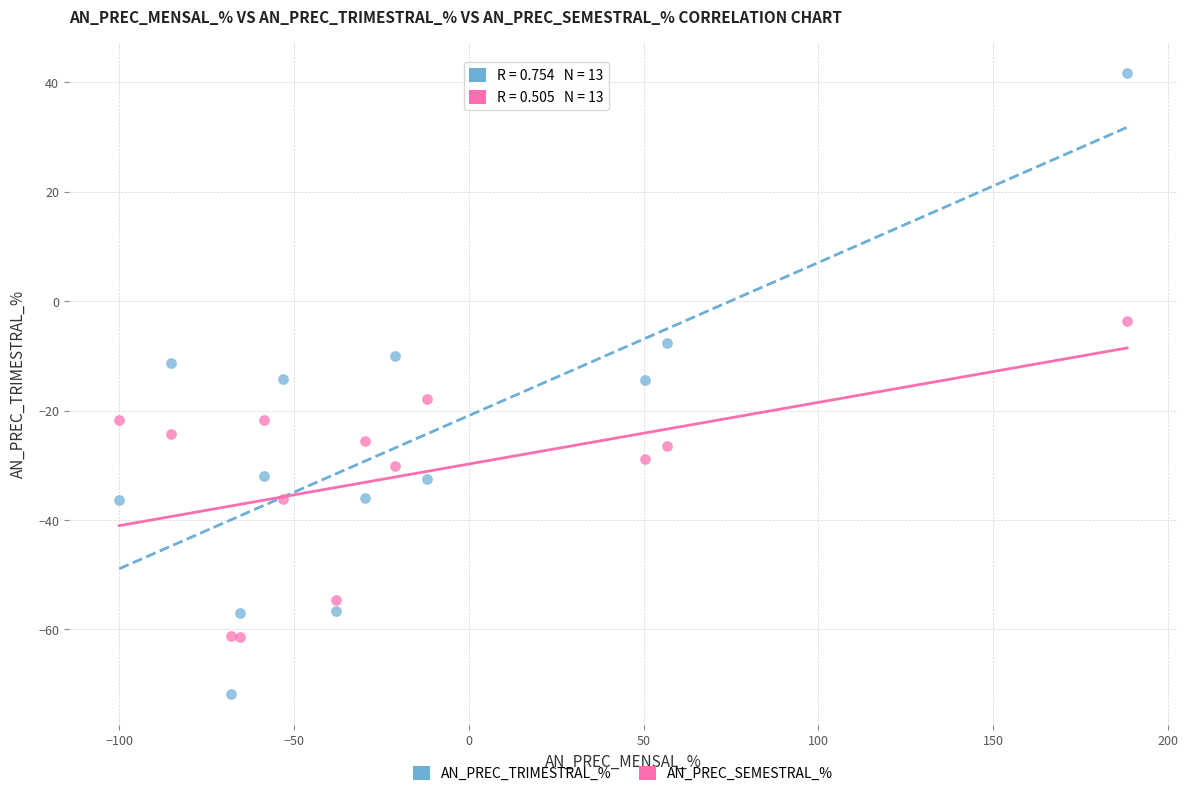

Which series has the largest Y range (max minus min)?

AN_PREC_TRIMESTRAL_%